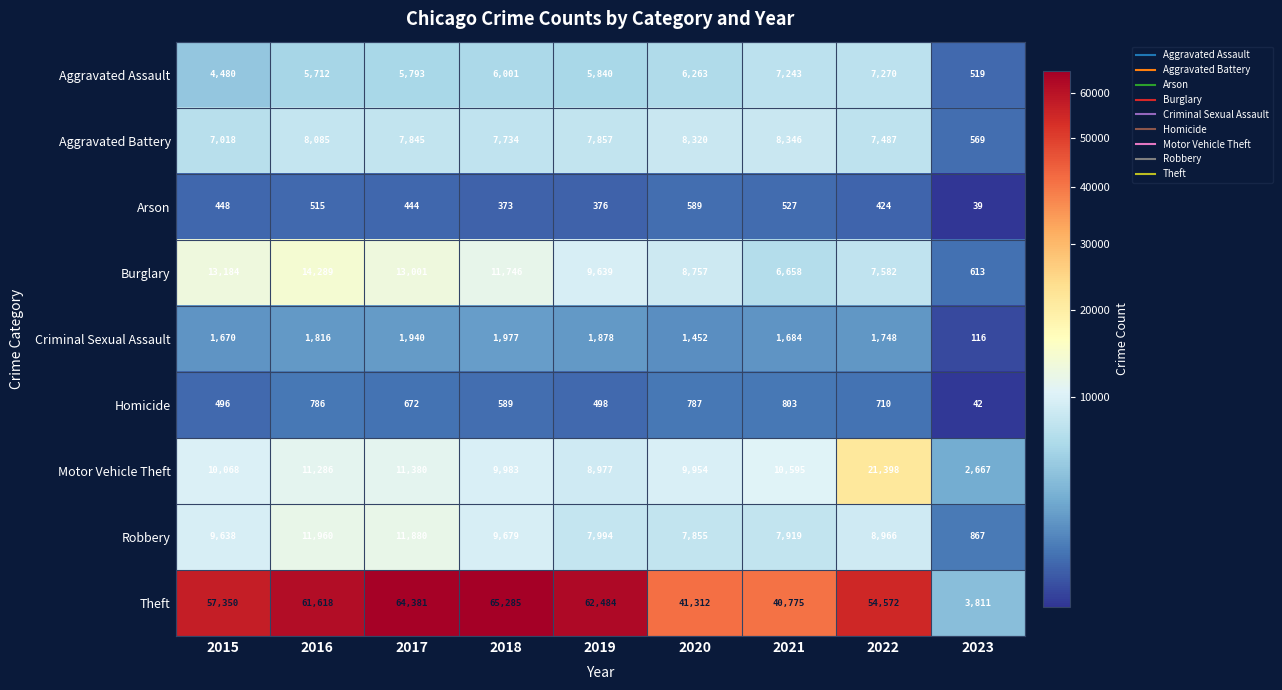

How many categories are shown in the chart?

9